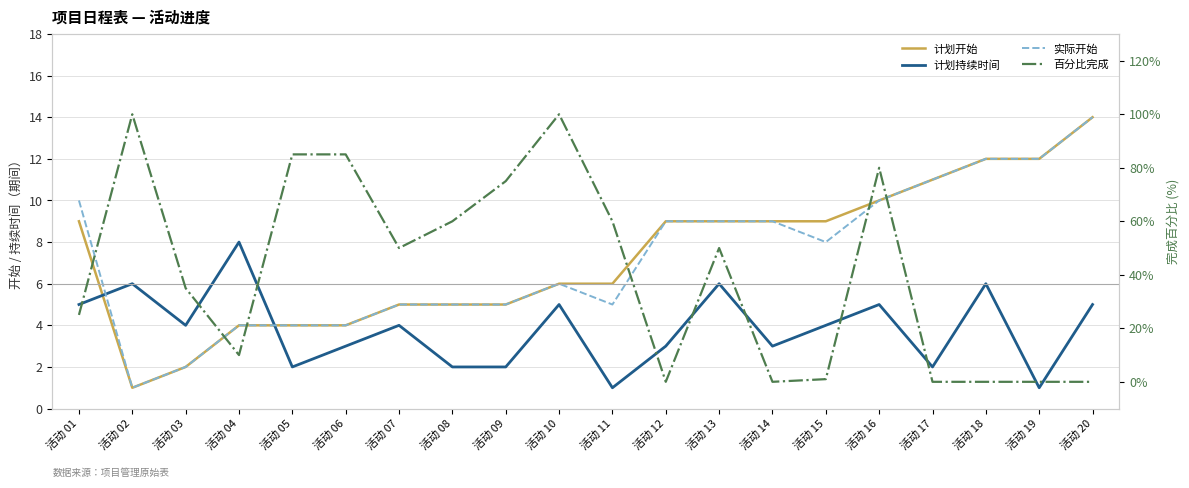

Reading left to right, transcribe all the data shown in this chart.

计划开始: 9	1	2	4	4	4	5	5	5	6	6	9	9	9	9	10	11	12	12	14
计划持续时间: 5	6	4	8	2	3	4	2	2	5	1	3	6	3	4	5	2	6	1	5
实际开始: 10	1	2	4	4	4	5	5	5	6	5	9	9	9	8	10	11	12	12	14
百分比完成: 25	100	35	10	85	85	50	60	75	100	60	0	50	0	1	80	0	0	0	0